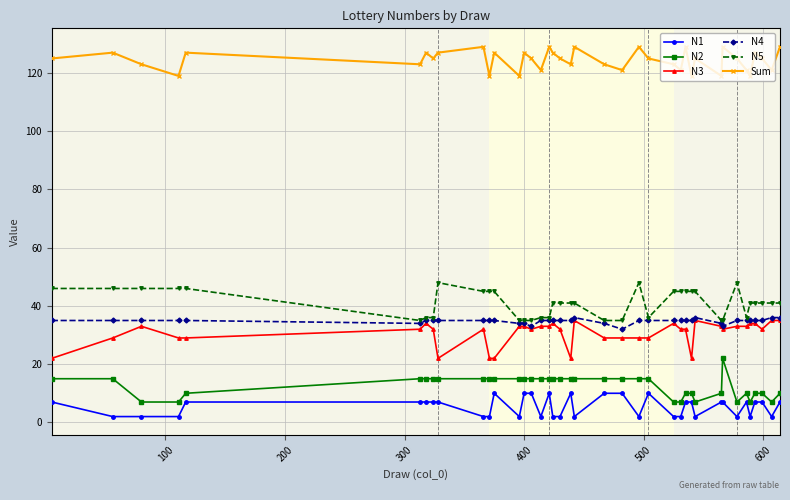

True or false: Sum and N3 intersect in this chart.

False